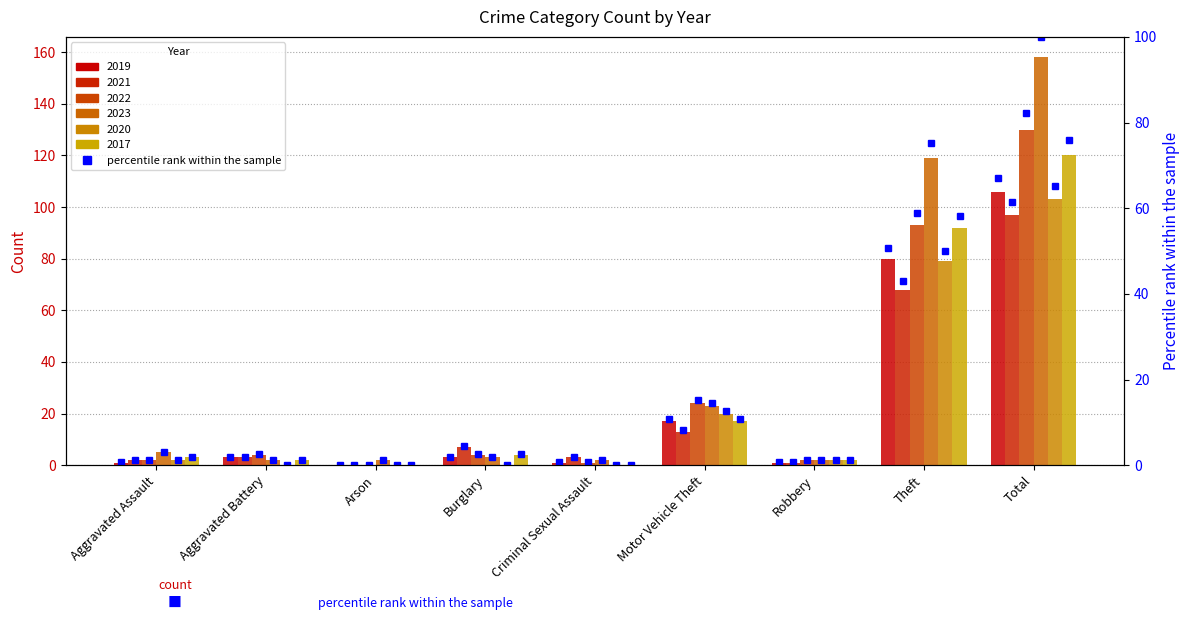

Rank the categories by value from lowest to highest.

Arson, Aggravated Assault, Criminal Sexual Assault, Robbery, Aggravated Battery, Burglary, Motor Vehicle Theft, Theft, Total